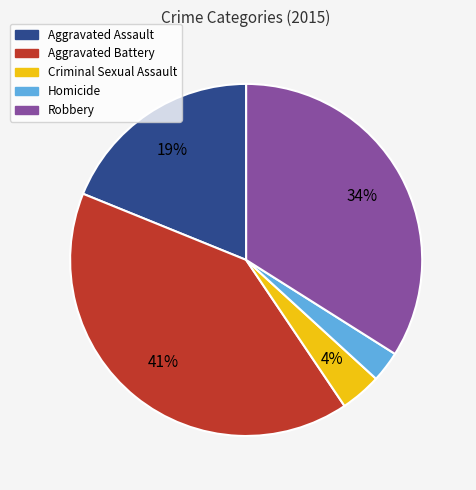

To the nearest percent, what is the difference between the largest and smallest slice percentages?

38%